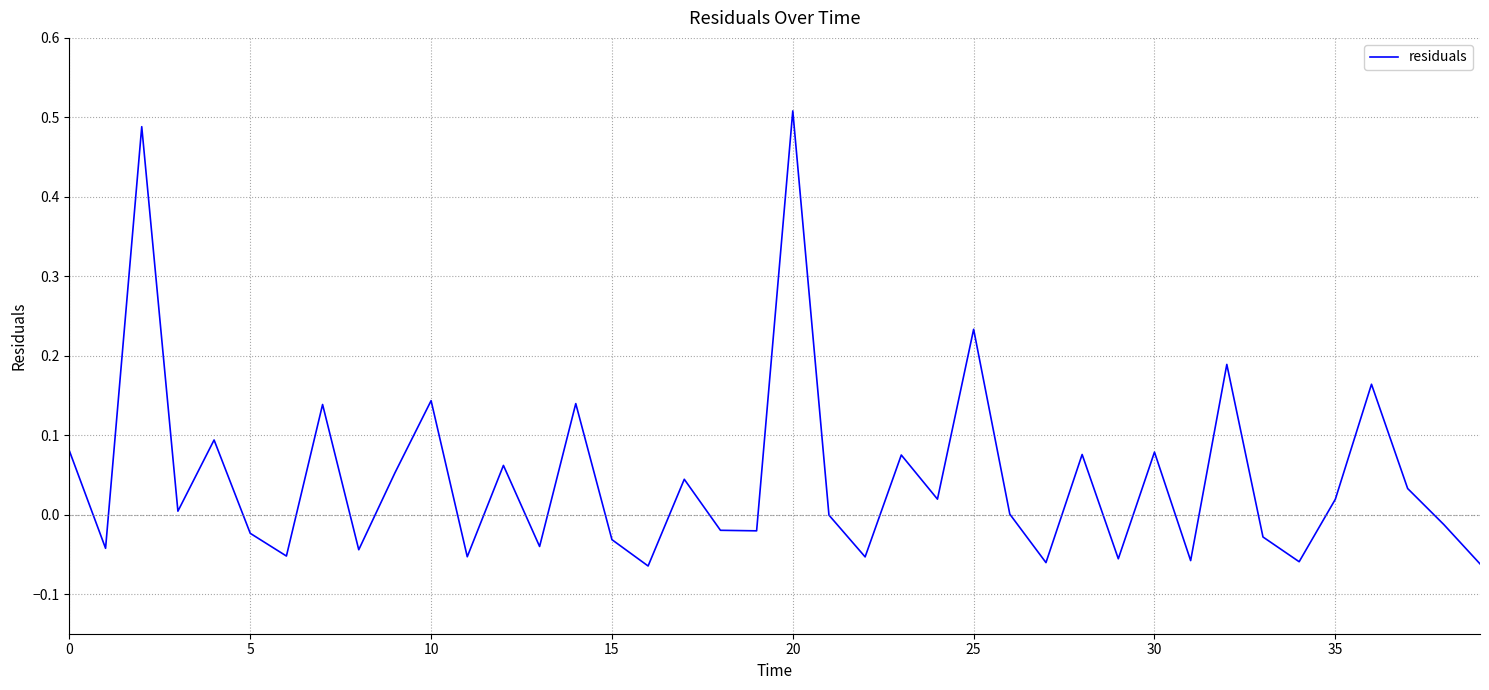

What is the difference between the maximum and minimum values?

0.6